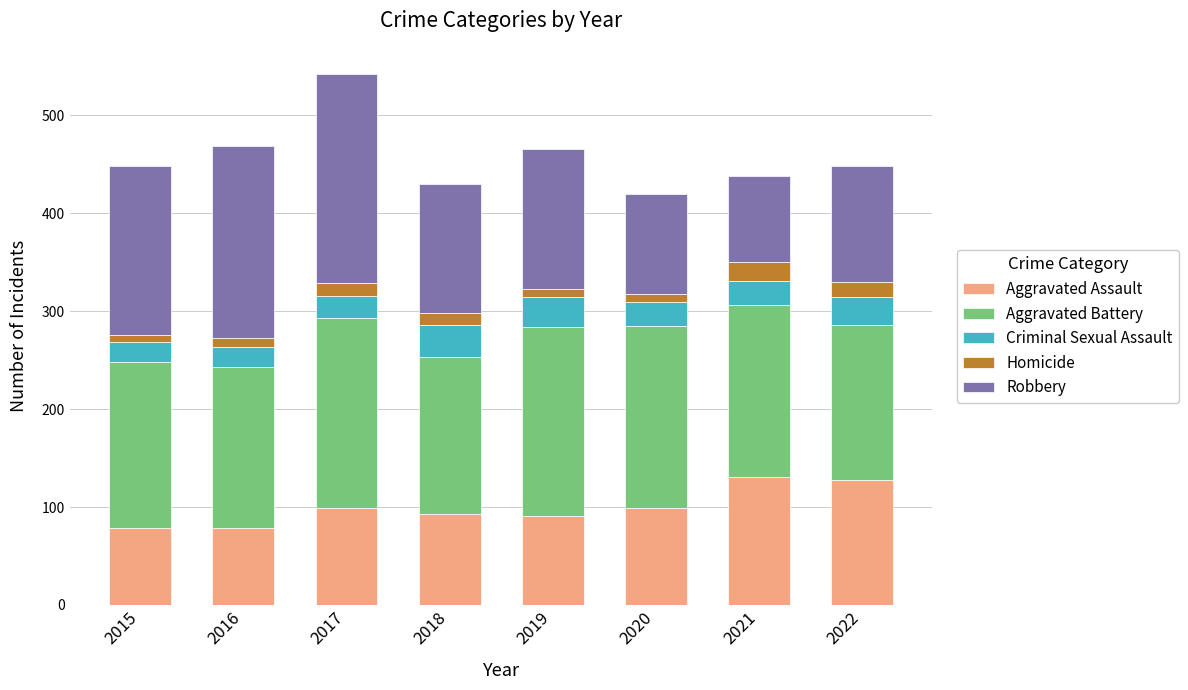

The value of Aggravated Assault at 2015 is 79. True or false?

True